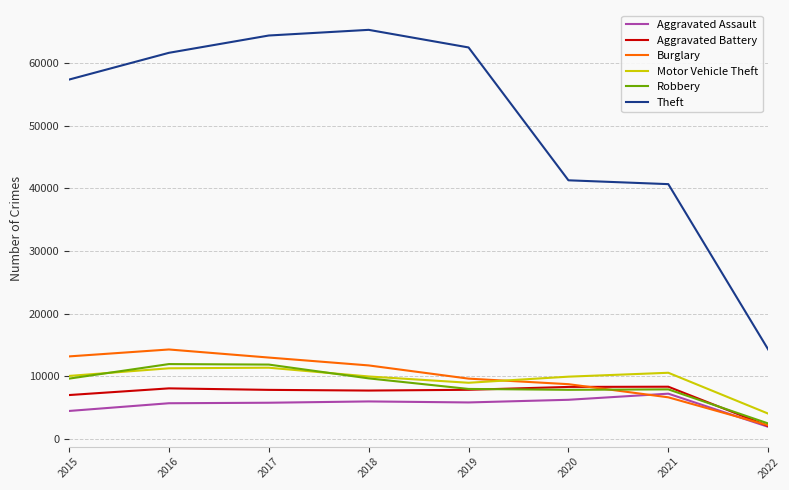

True or false: Burglary and Theft cross at least once.

False